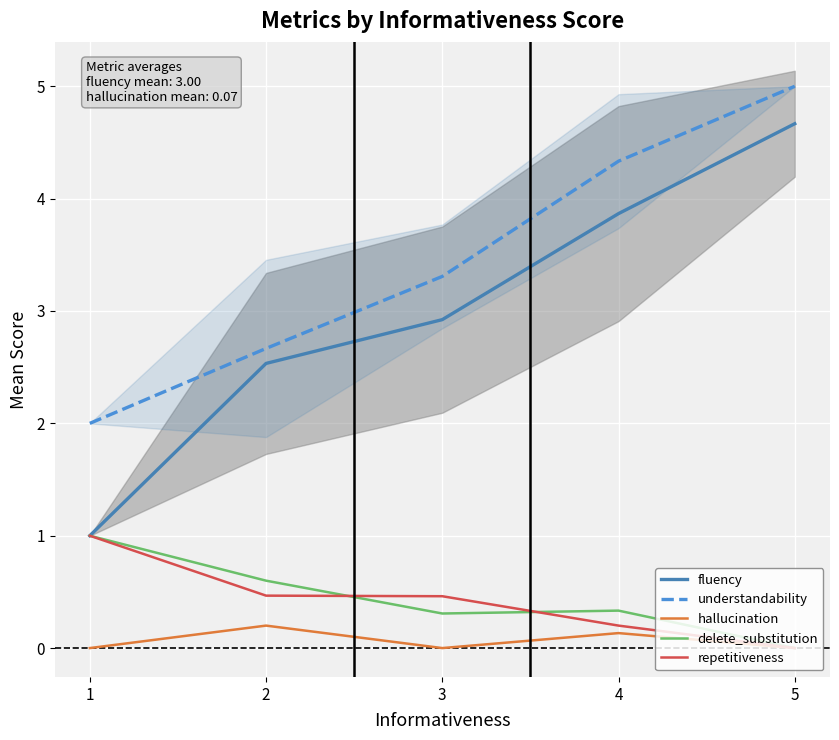

Count the number of data series in this chart.

5